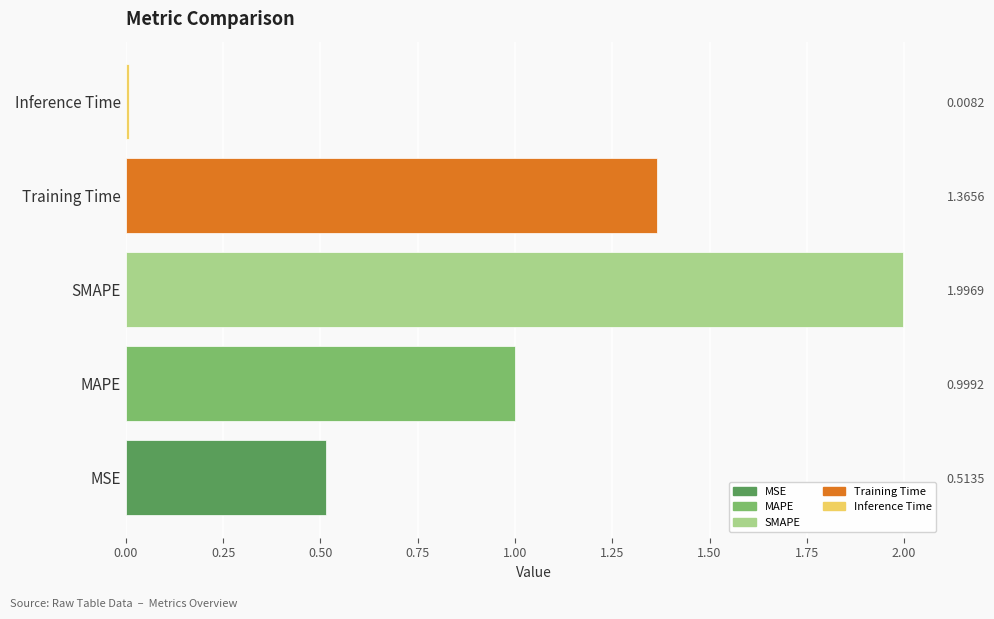

Is it true that the value at MSE is 0.2?

False